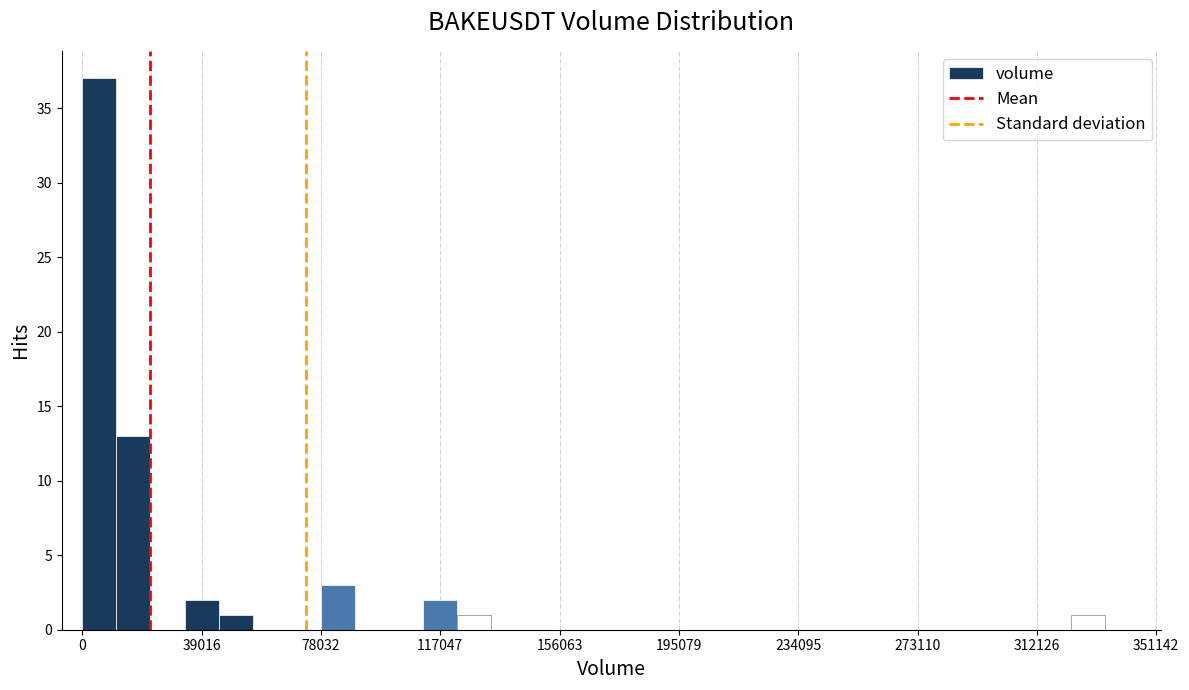

Read against the x-axis, roughly where is the centre of the tallest bar?

5000